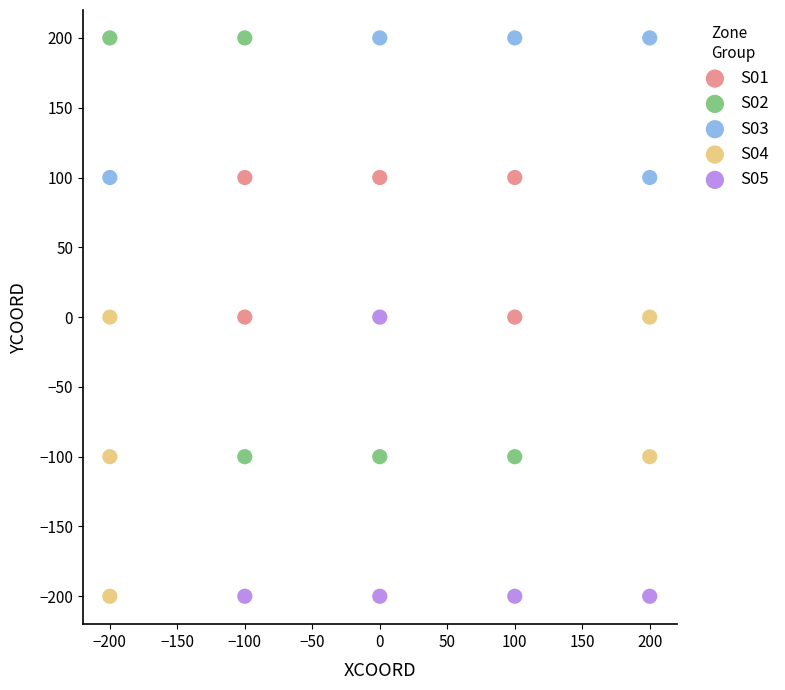

Which series has the largest Y range (max minus min)?

S02